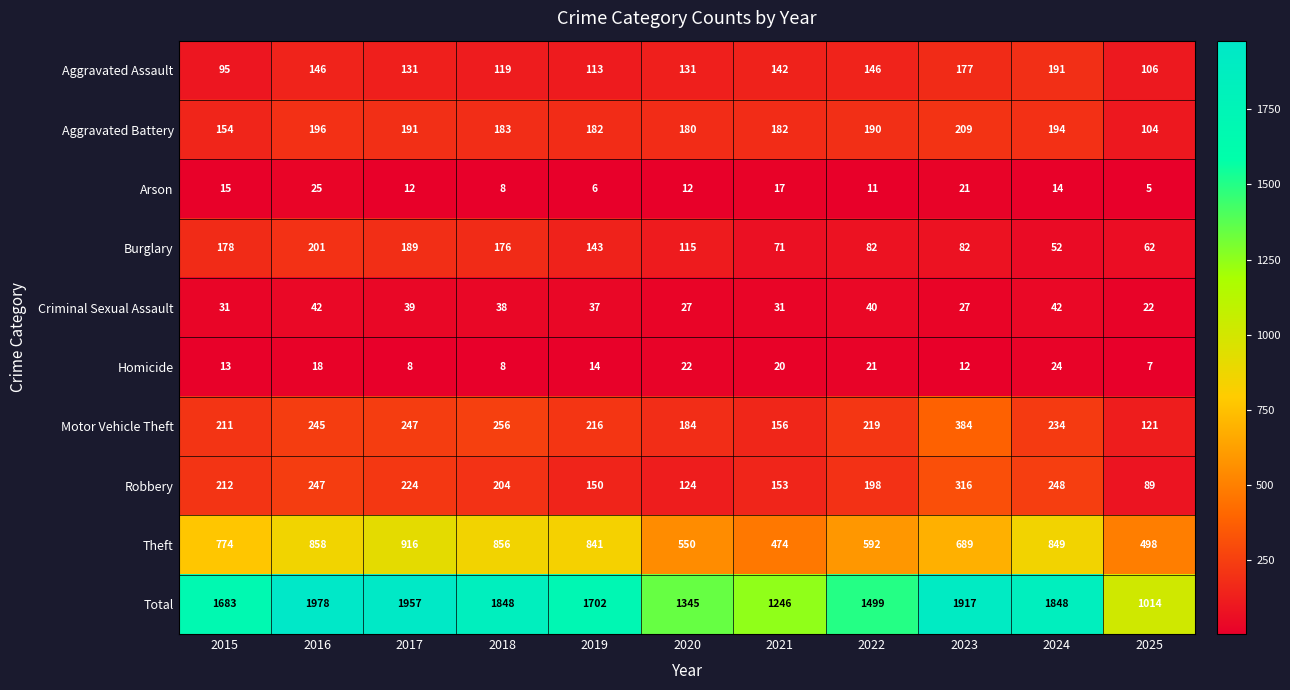

True or false: Arson has a value of 7 at 2025.

False